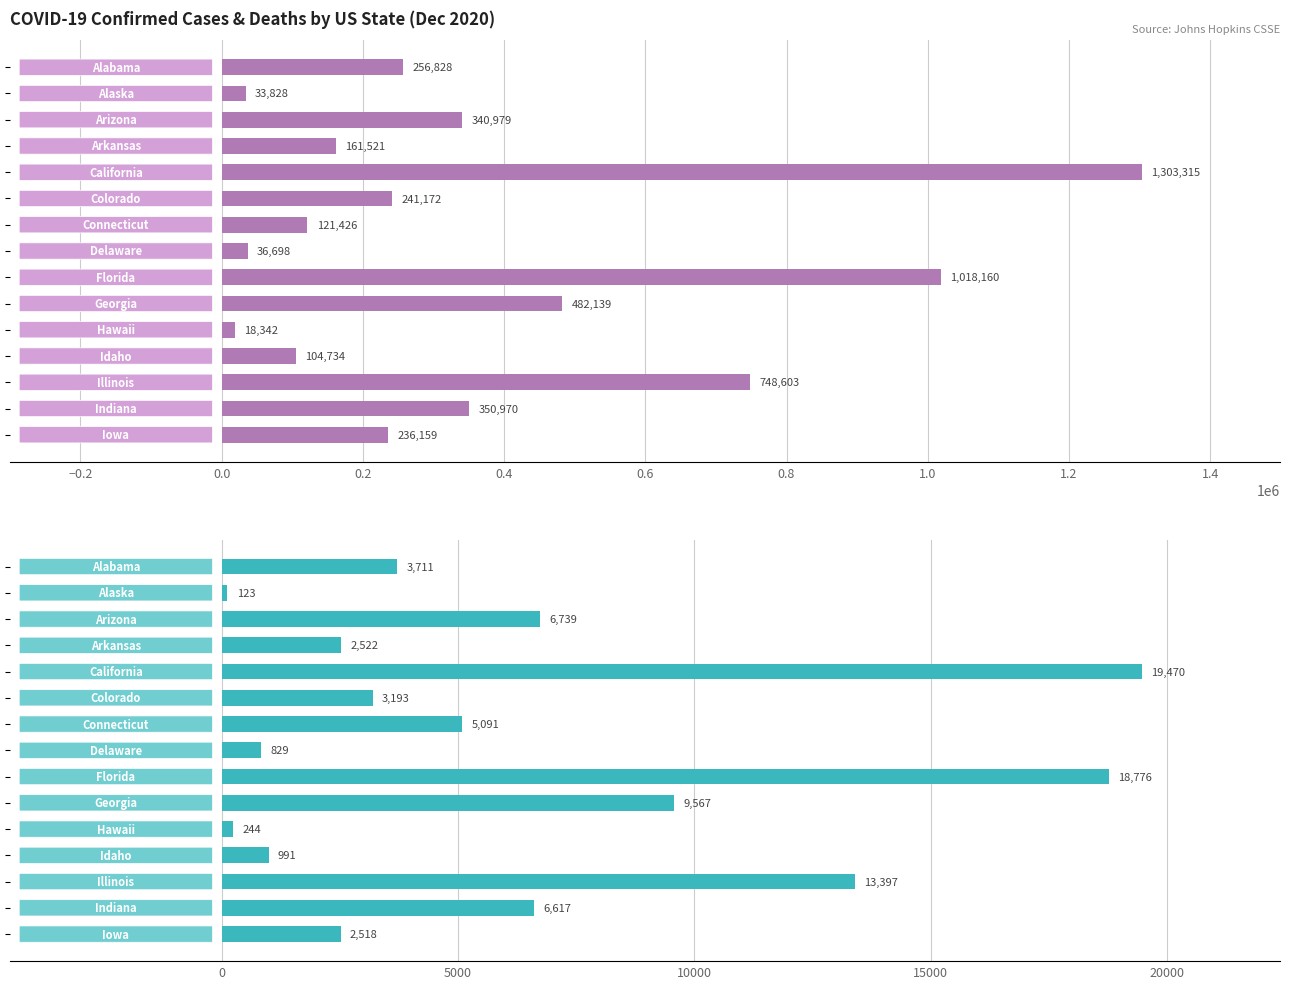

How many distinct data groups are displayed?

2